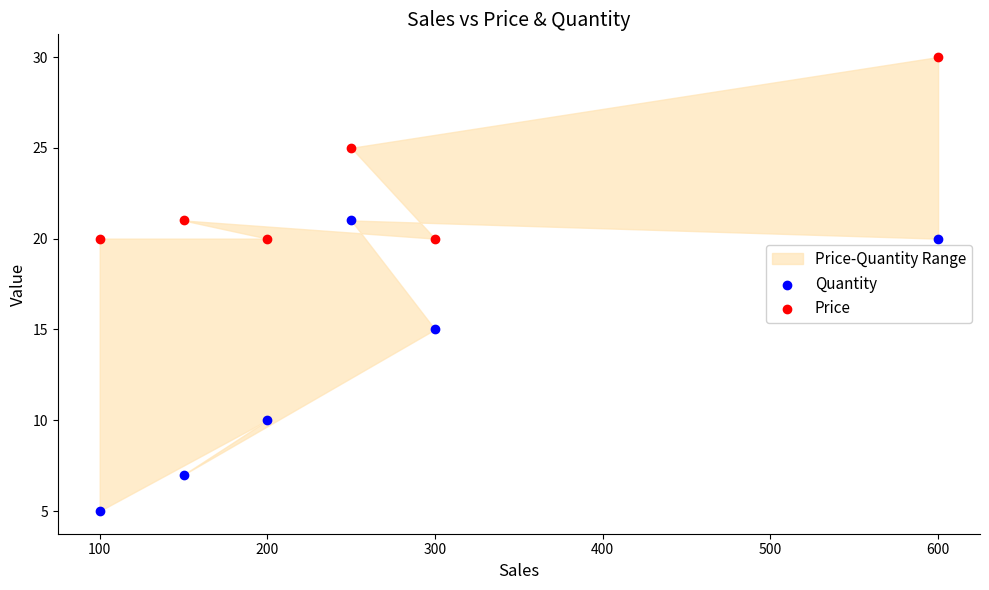

Across all data points, what is the range of Y values (max minus min)?

25